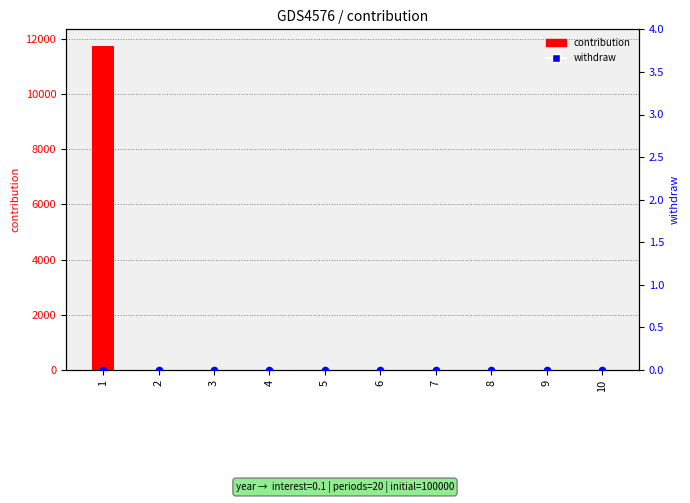

At how many categories does at least one series exceed 2753?

1